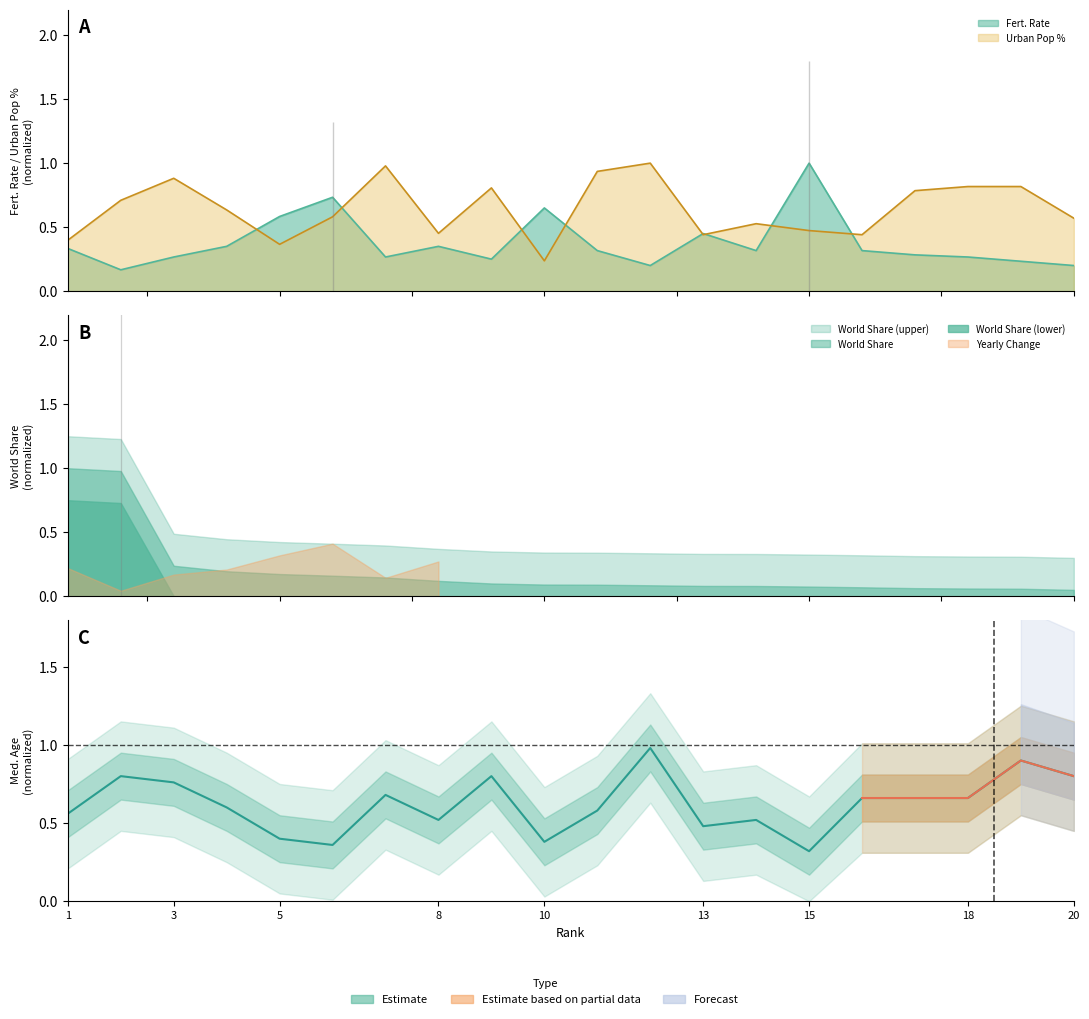

Which has a higher value, 13 or 1?

1